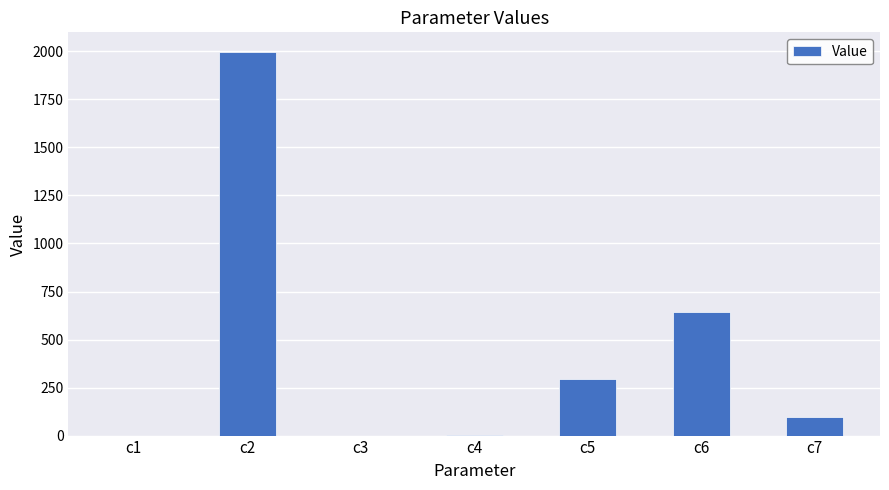

What is the change in value from c1 to c3?

-0.4